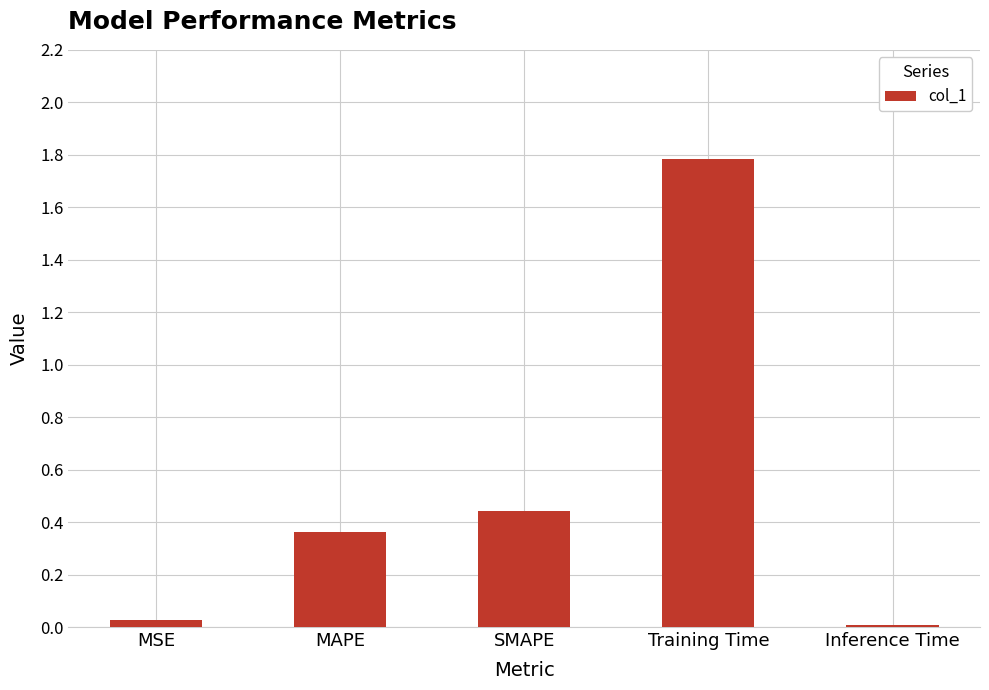

Which has a higher value, MSE or MAPE?

MAPE